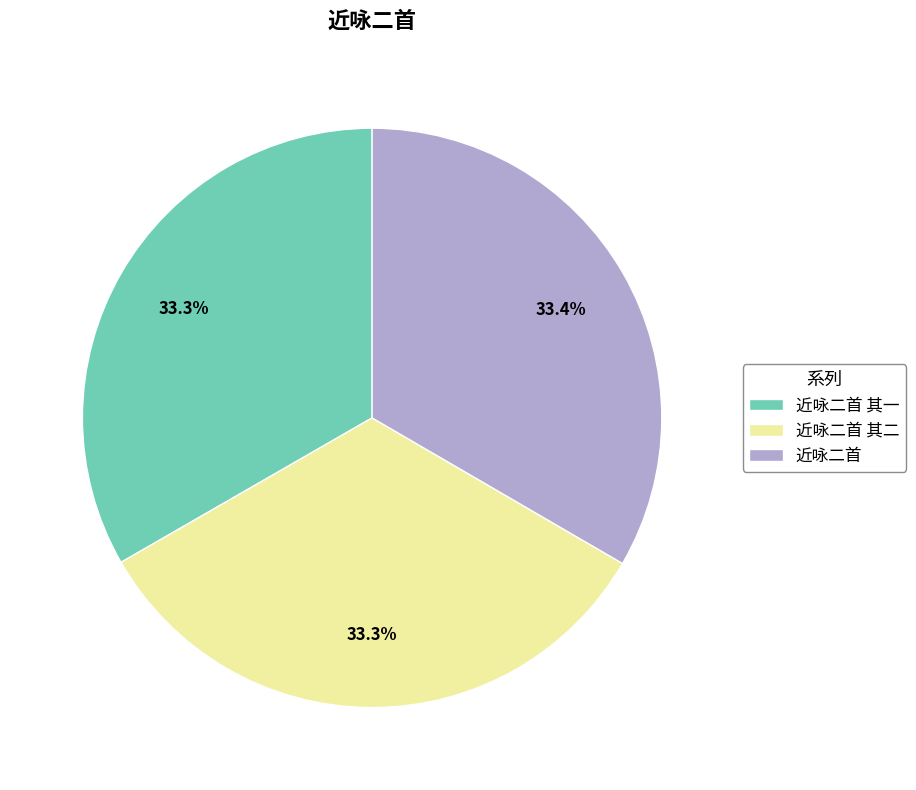

To the nearest percent, what is the combined percentage of 近咏二首 其一 and 近咏二首?

67%